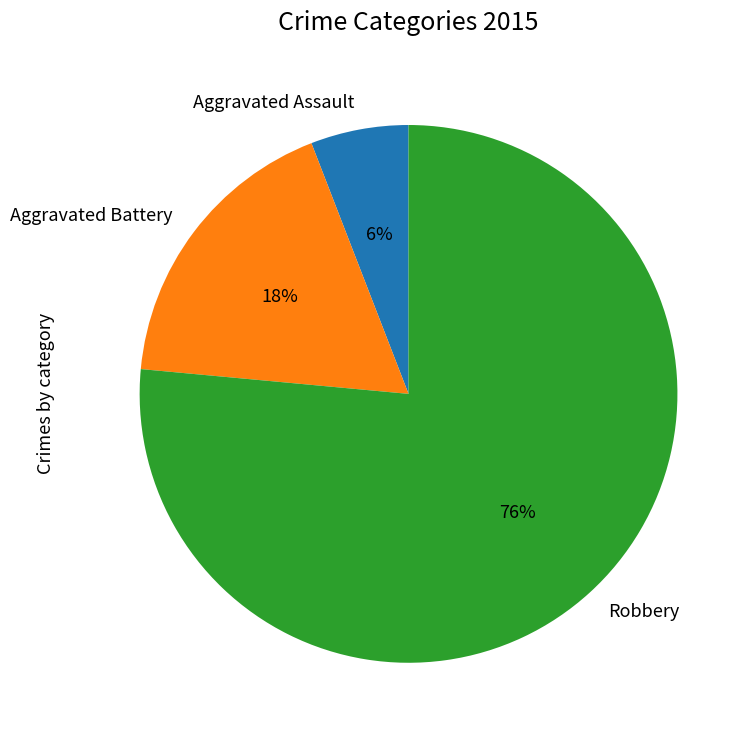

Rank the categories by value from highest to lowest.

Robbery, Aggravated Battery, Aggravated Assault